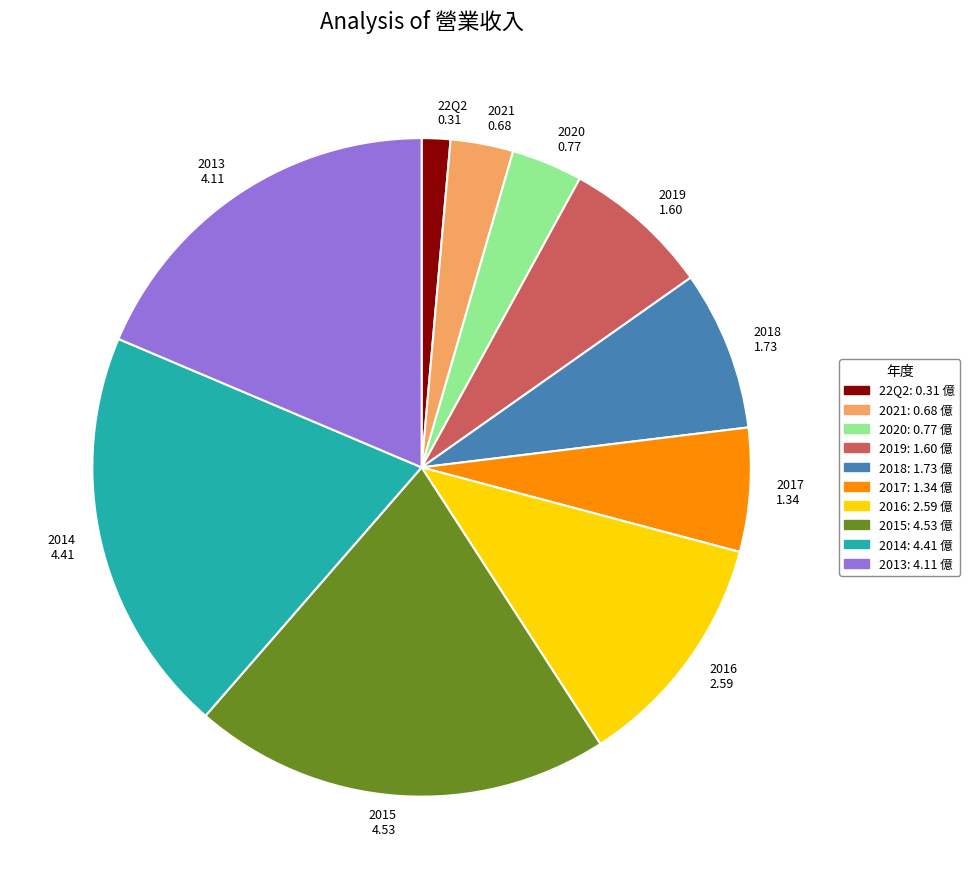

Which slice is the largest?

2015